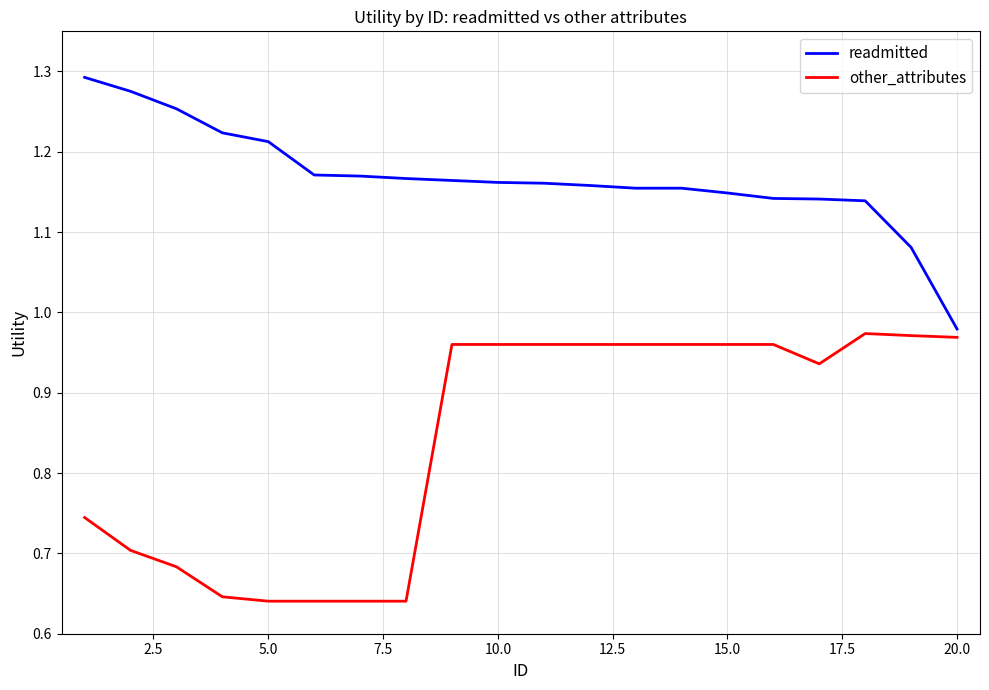

Which series has the largest total across all categories?

readmitted